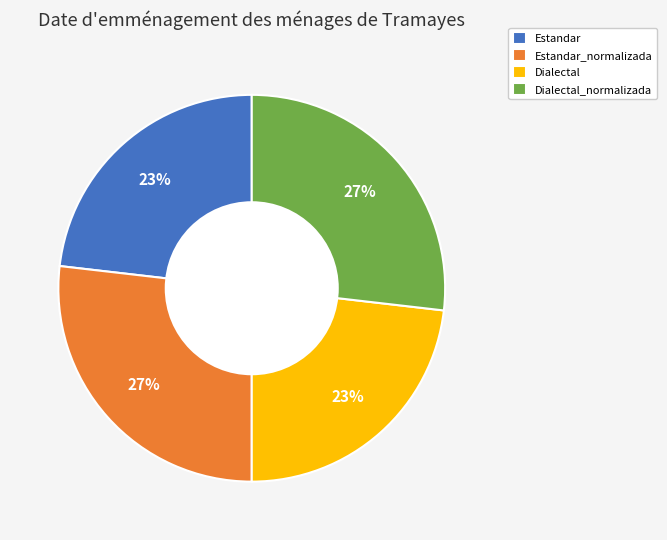

To the nearest percent, what percentage of the pie is Dialectal_normalizada?

27%